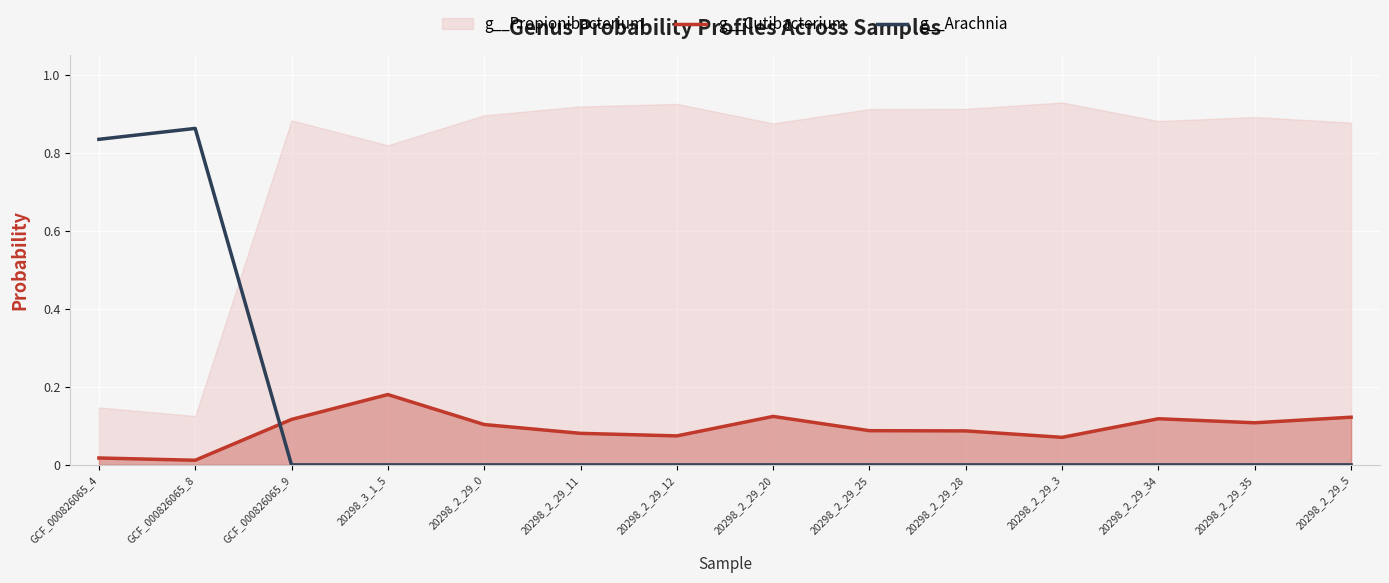

In g__Cutibacterium, how many points are higher than both neighbors (excluding endpoints)?

3